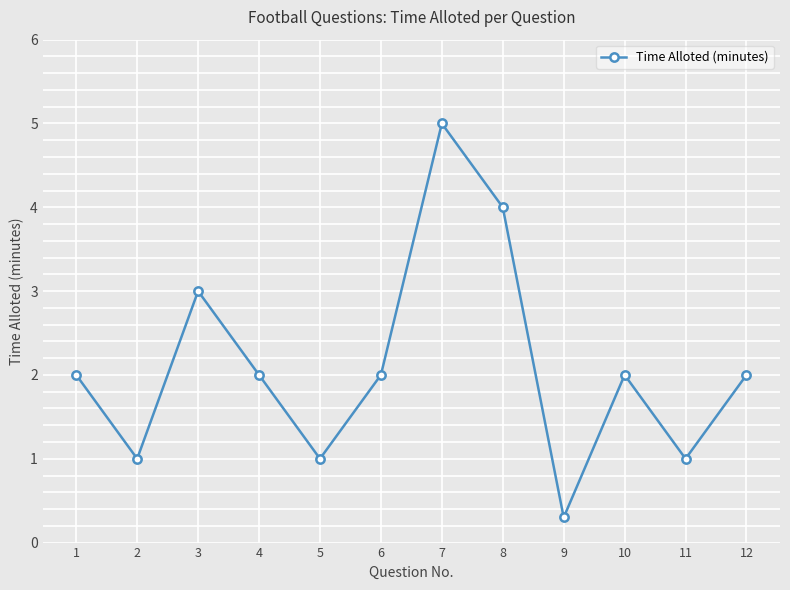

How many interior local valleys (lower than both neighbors) does the data have?

4